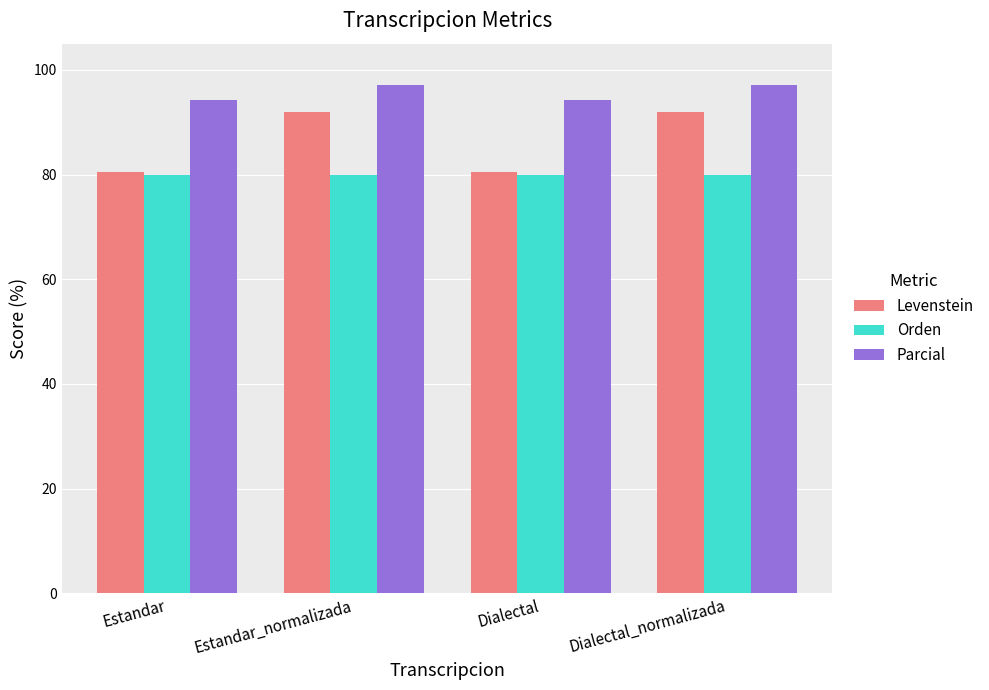

What is the difference between the maximum and minimum values in the Parcial series?

2.9